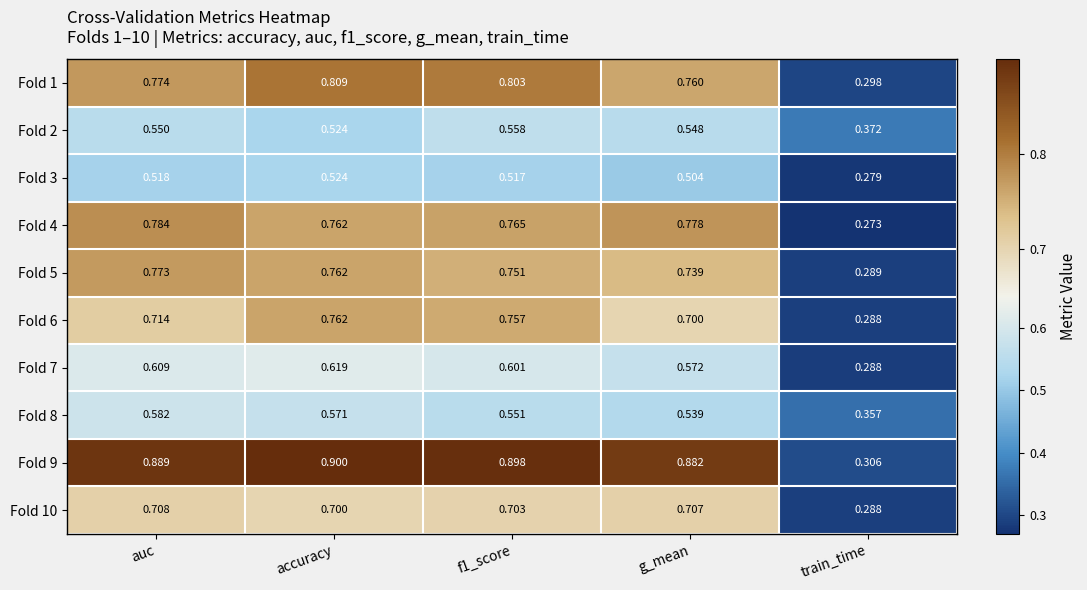

Count the number of data series in this chart.

10